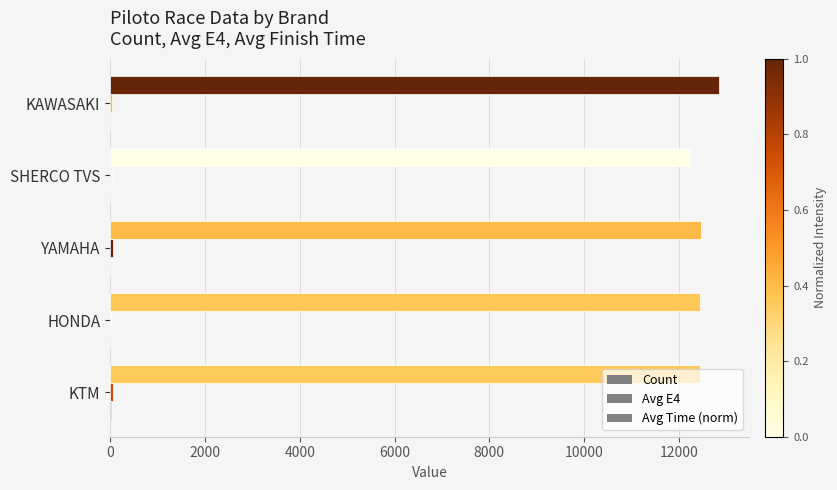

What is the sum of all Count values?

40.0